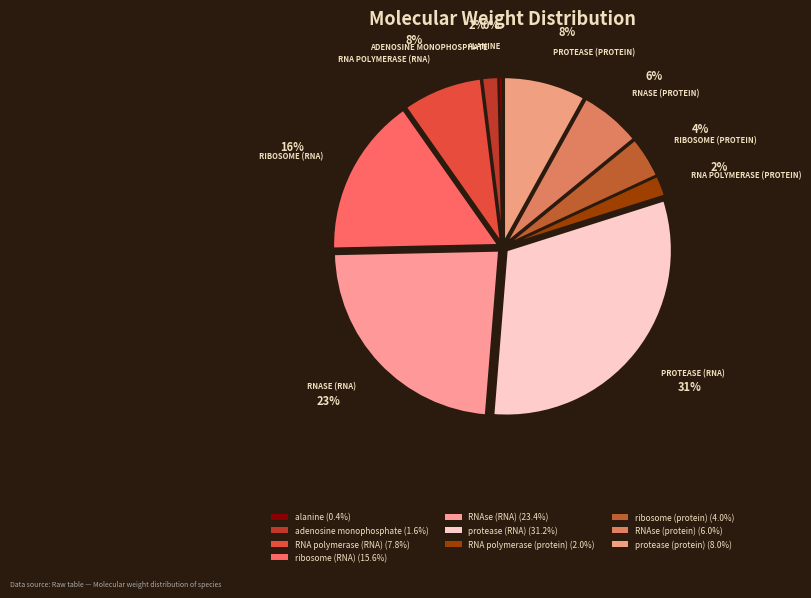

Count the number of slices in the pie.

10